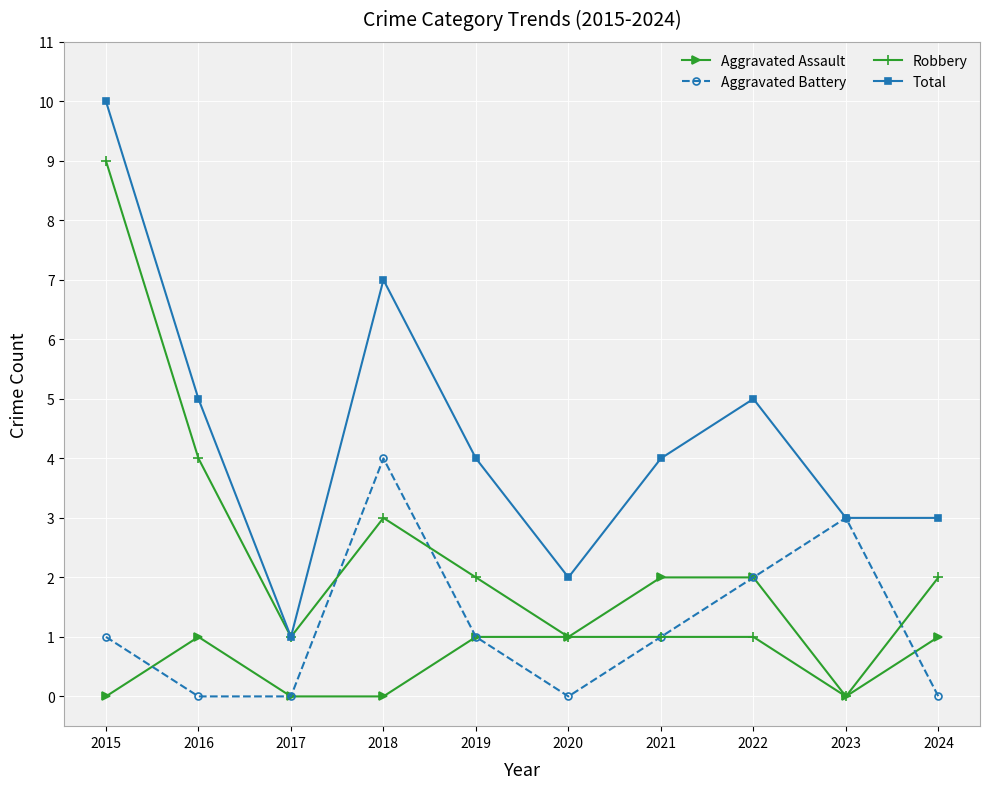

How many data points does each series have?

10